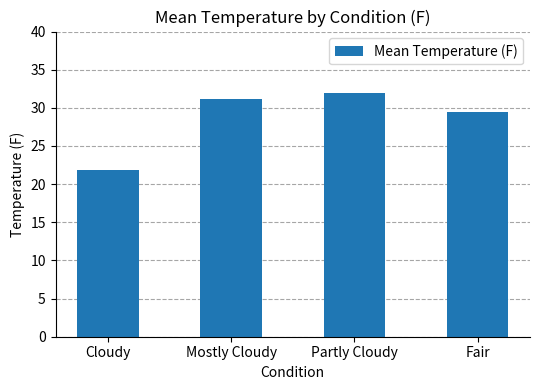

Rank the categories by value from lowest to highest.

Cloudy, Fair, Mostly Cloudy, Partly Cloudy